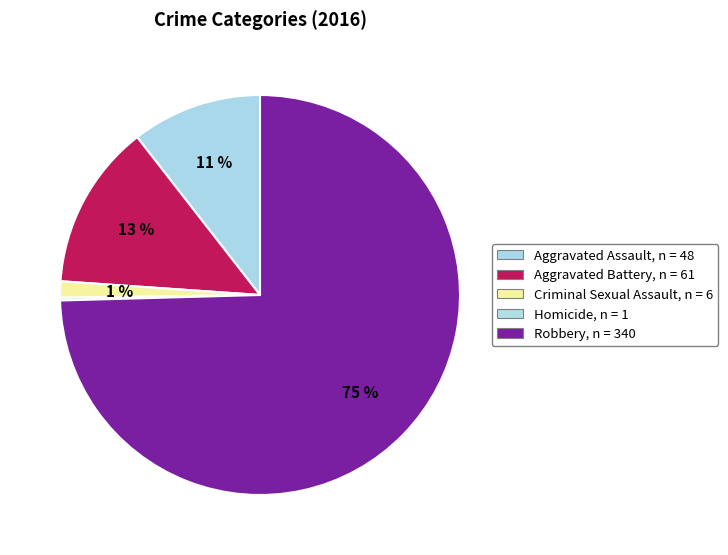

What is the change in value from Criminal Sexual Assault to Robbery?

+334